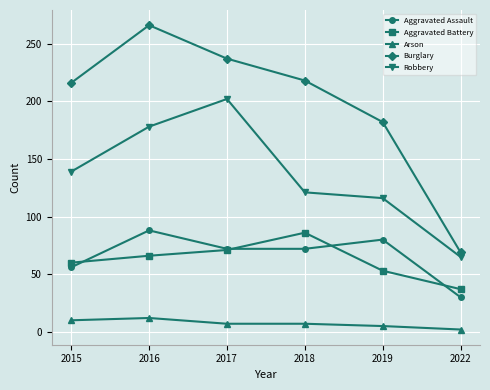

True or false: Aggravated Assault has a value of 78 at 2015.

False